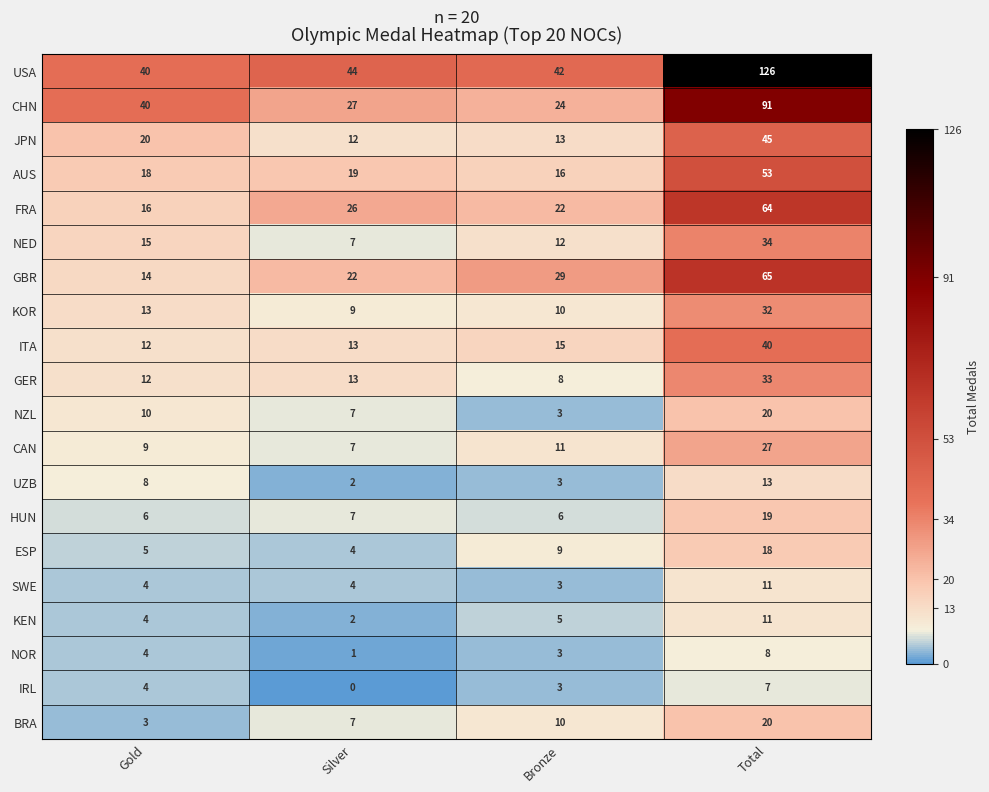

What is the greatest value displayed?

126